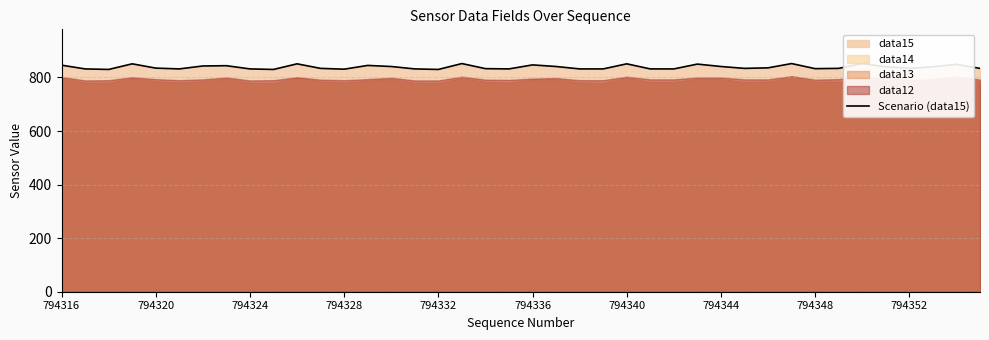

What is the sum of the values at 794328 and 24?

1702